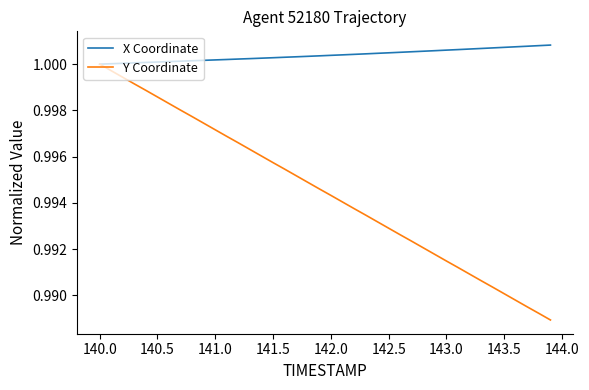

List the series in order of their overall mean, lowest first.

Y Coordinate, X Coordinate